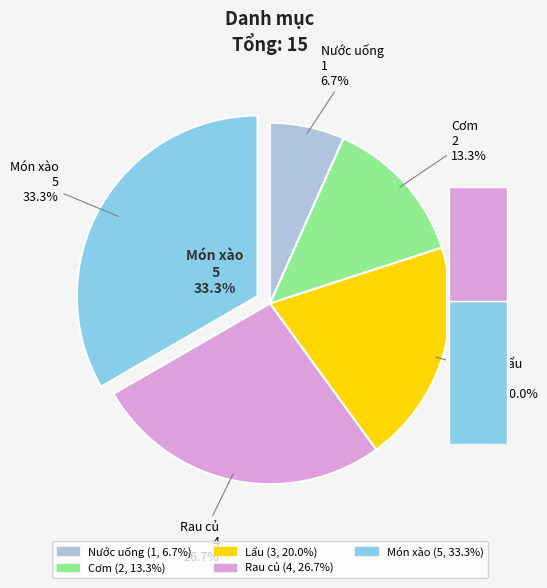

The Lẩu slice represents 20% of the pie. True or false?

True